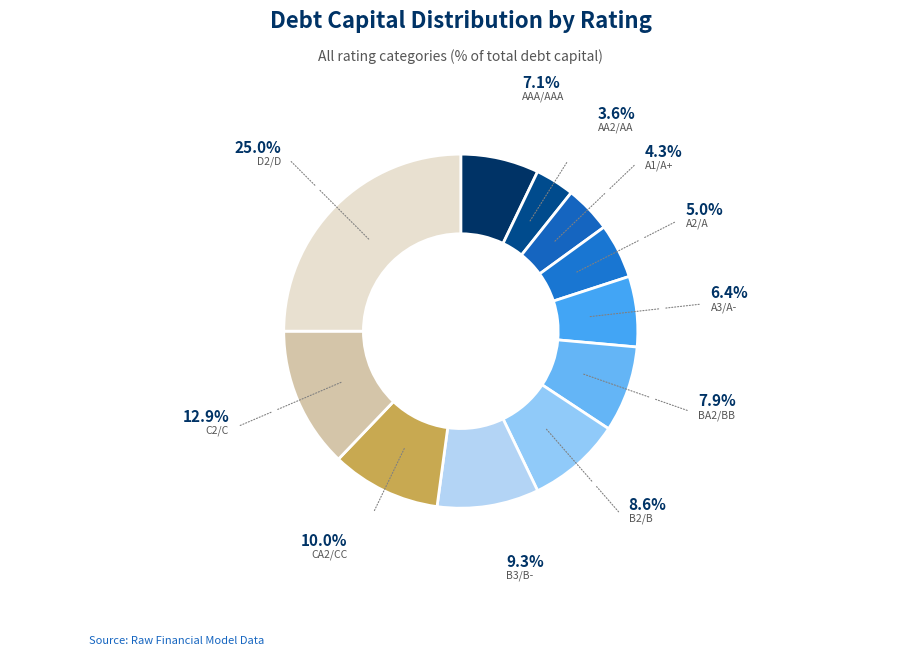

Rank the categories by value from lowest to highest.

Aa2/AA, A1/A+, A2/A, A3/A-, Aaa/AAA, Ba2/BB, B2/B, B3/B-, Ca2/CC, C2/C, D2/D